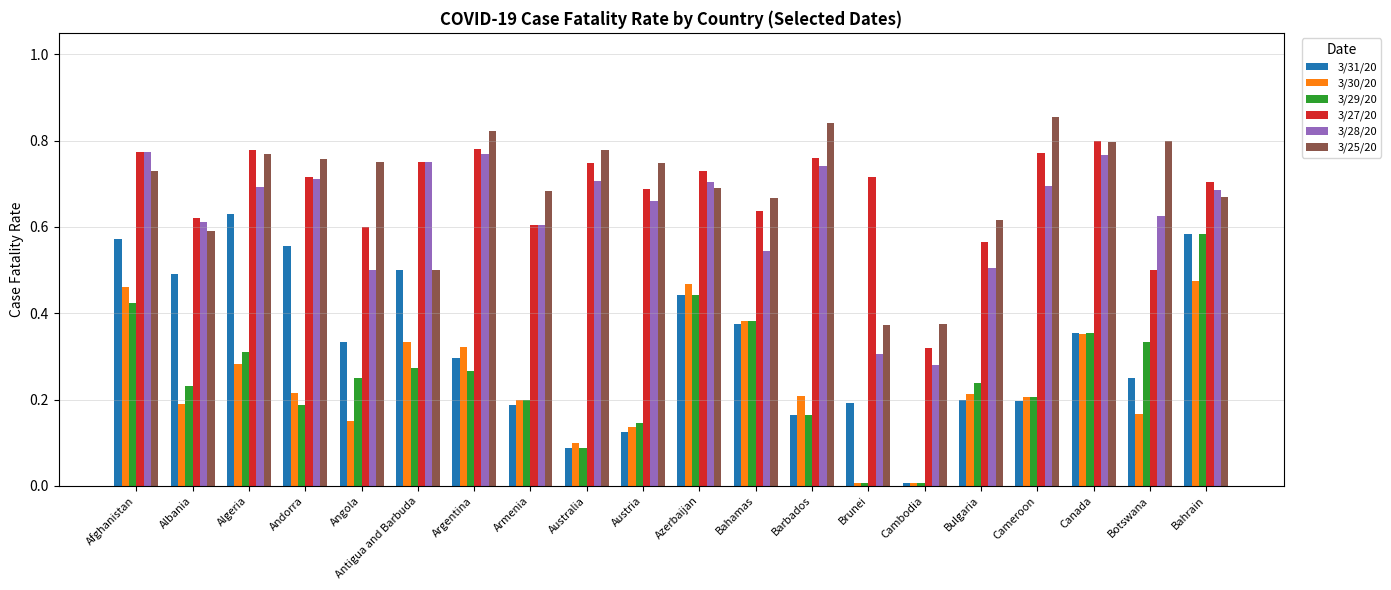

Which series changed the most between Albania and Azerbaijan?

3/30/20